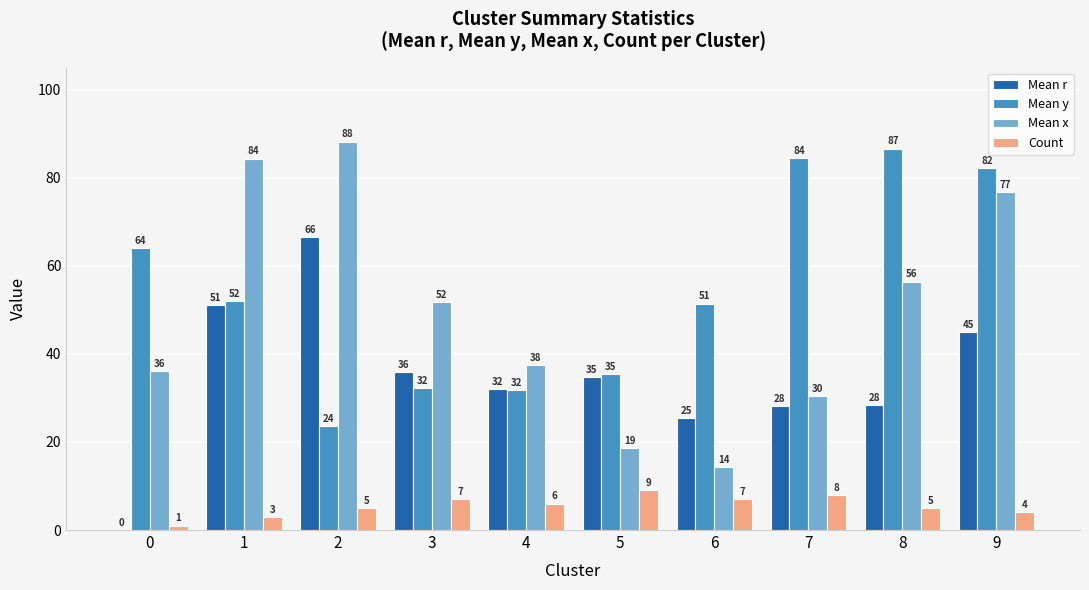

Which series has the largest total across all categories?

Mean y